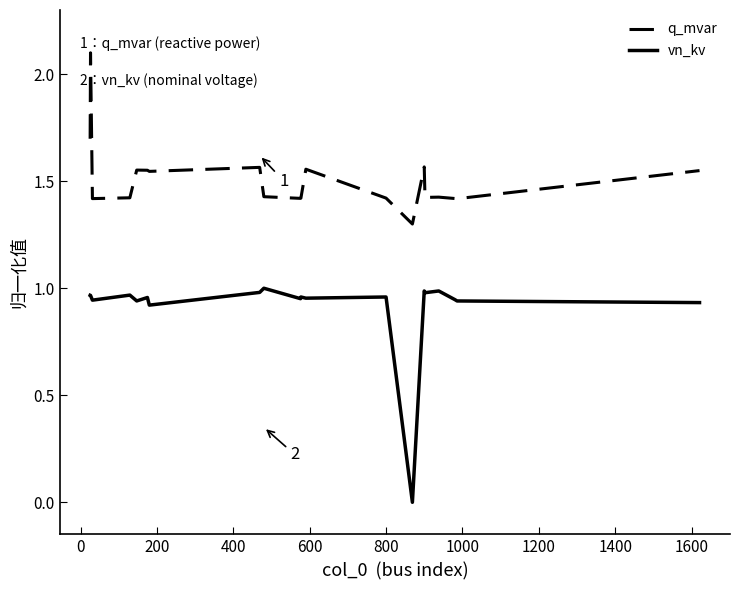

True or false: q_mvar and vn_kv cross at least once.

False